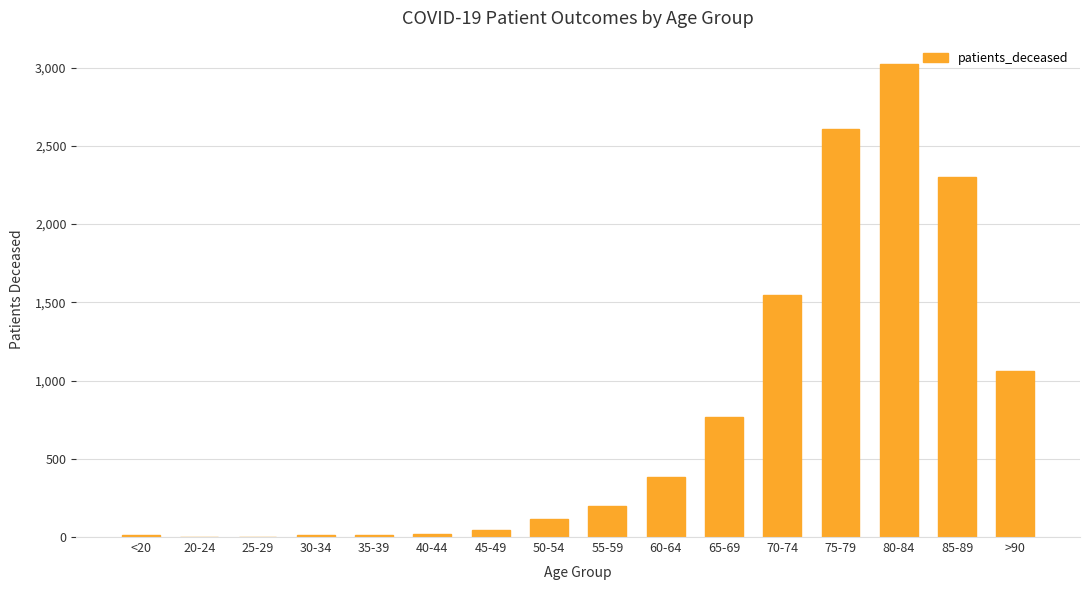

At which category does the chart reach its peak across all series?

80-84